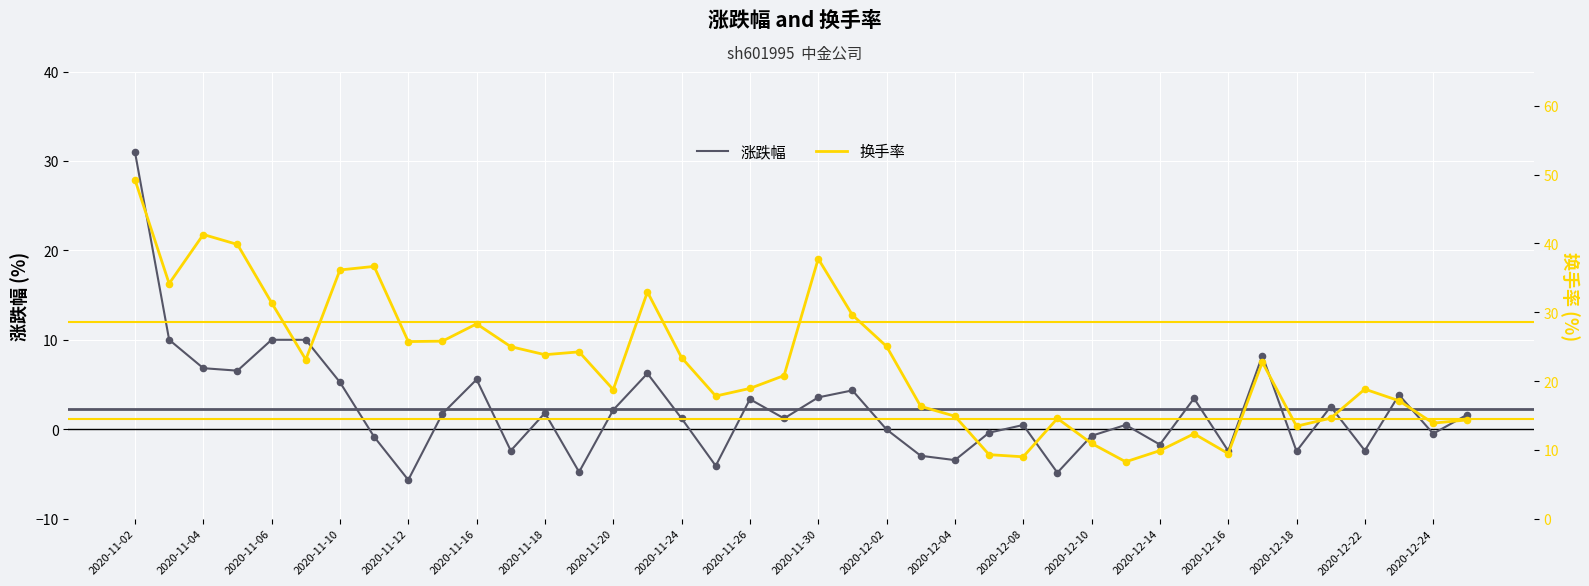

Which series has the largest total across all categories?

换手率